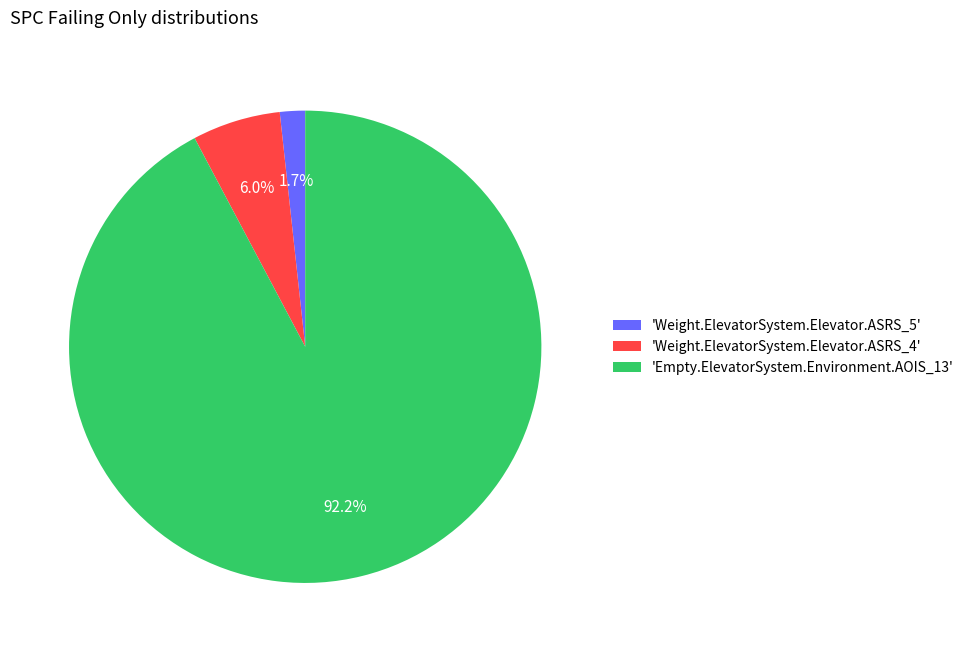

How many slices are in this pie chart?

3